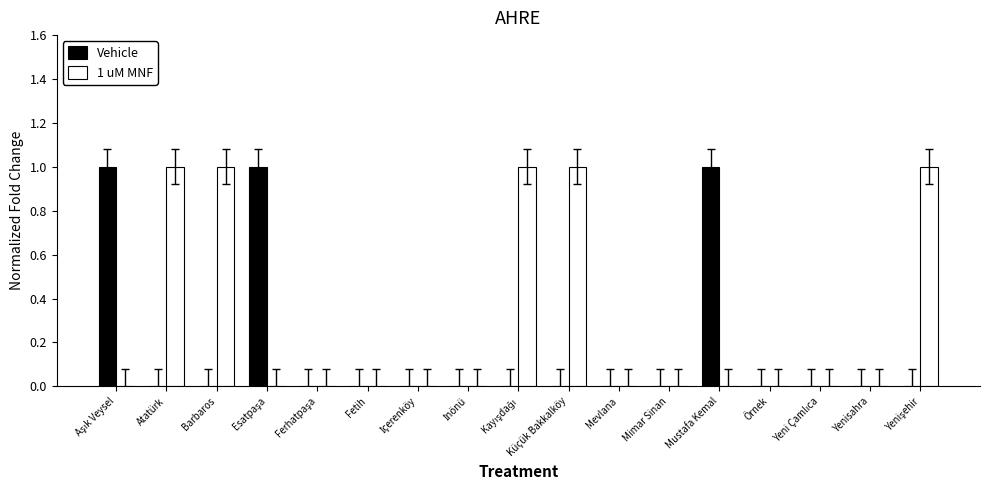

How many groups of bars are there?

17